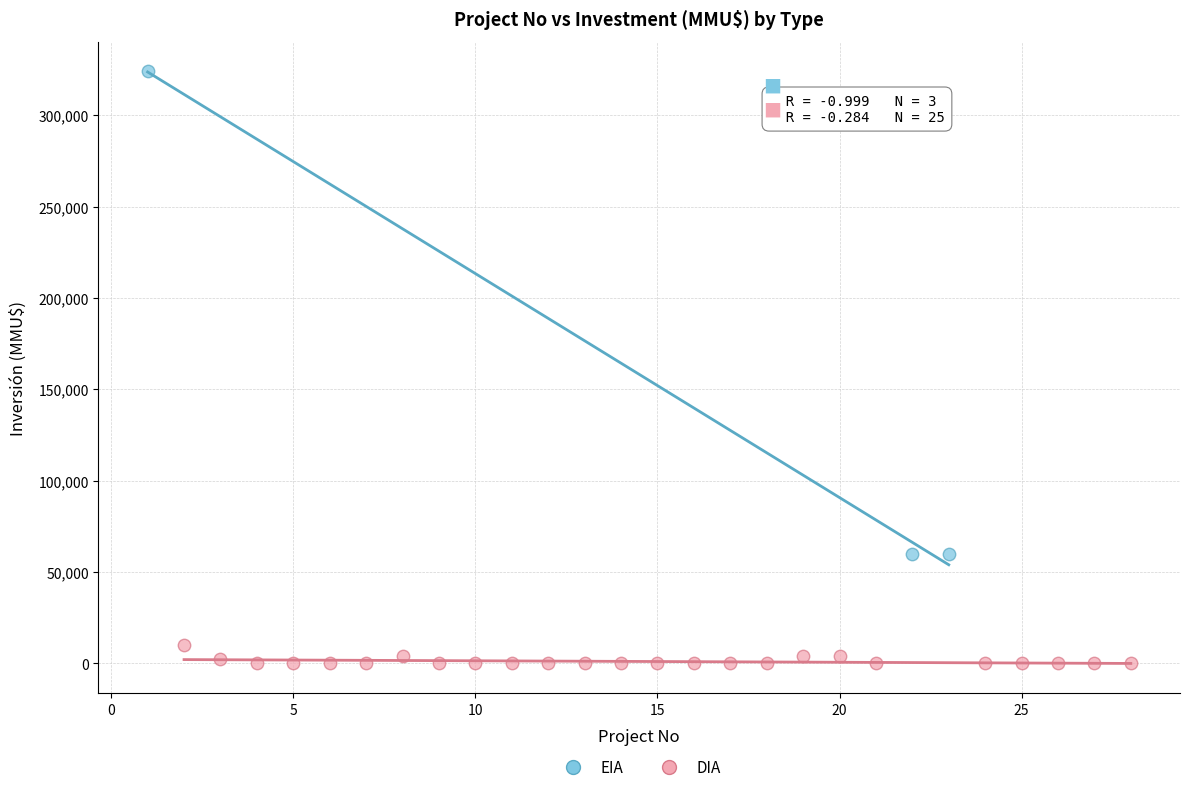

Which series contains the highest Y value?

EIA